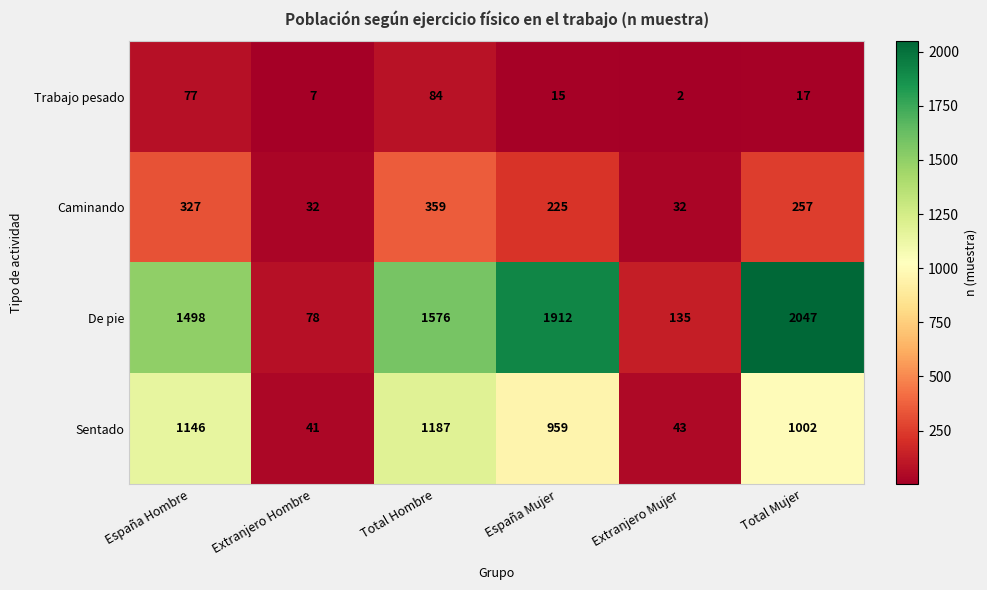

What is the difference between the Sentado values at Total Mujer and Total Hombre?

185